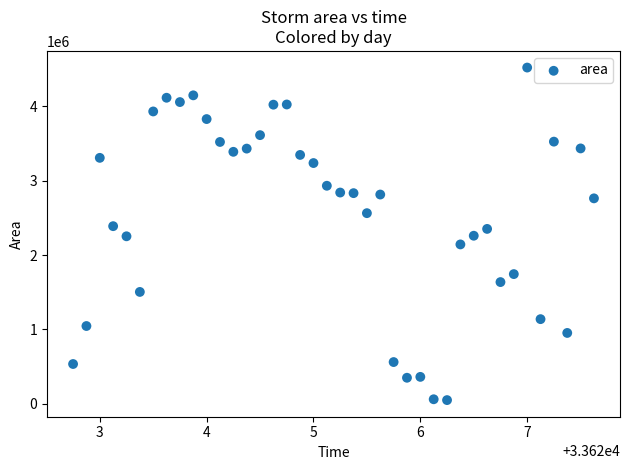

What is the range of Y values (max minus min)?

4475000